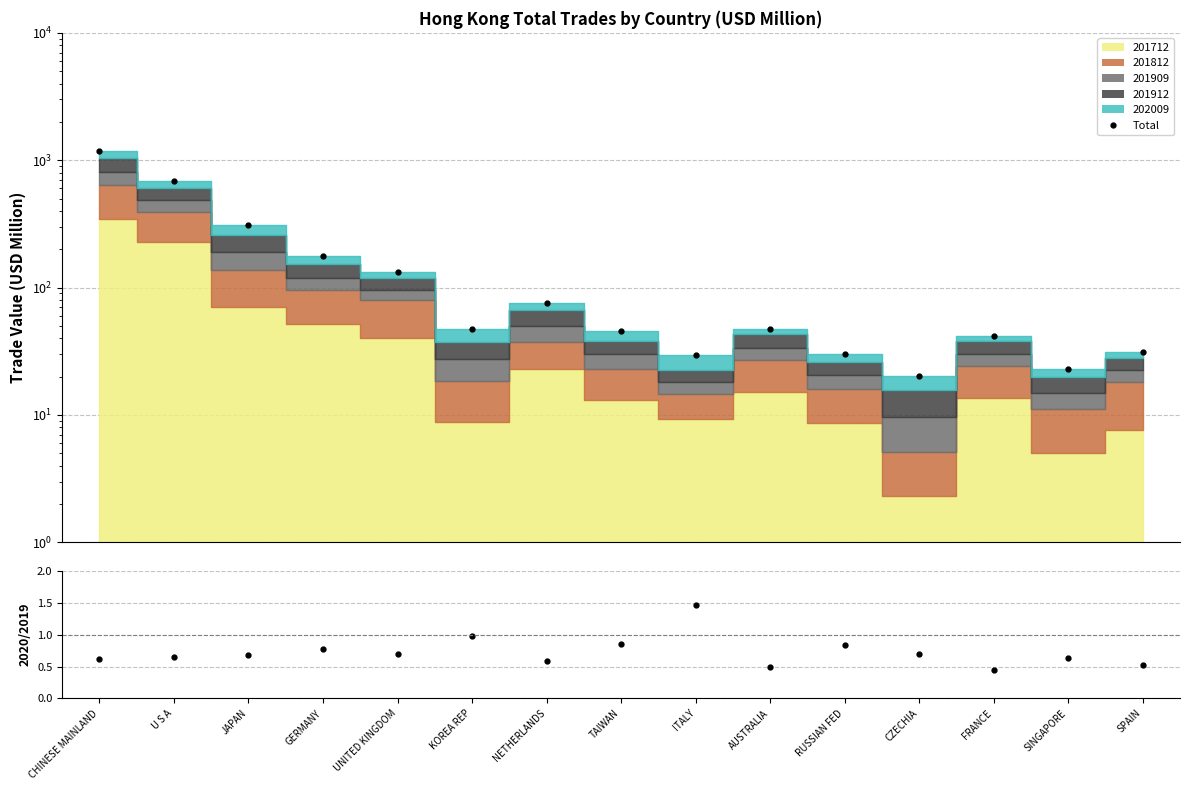

Which category has the highest value in the Total series?

CHINESE MAINLAND